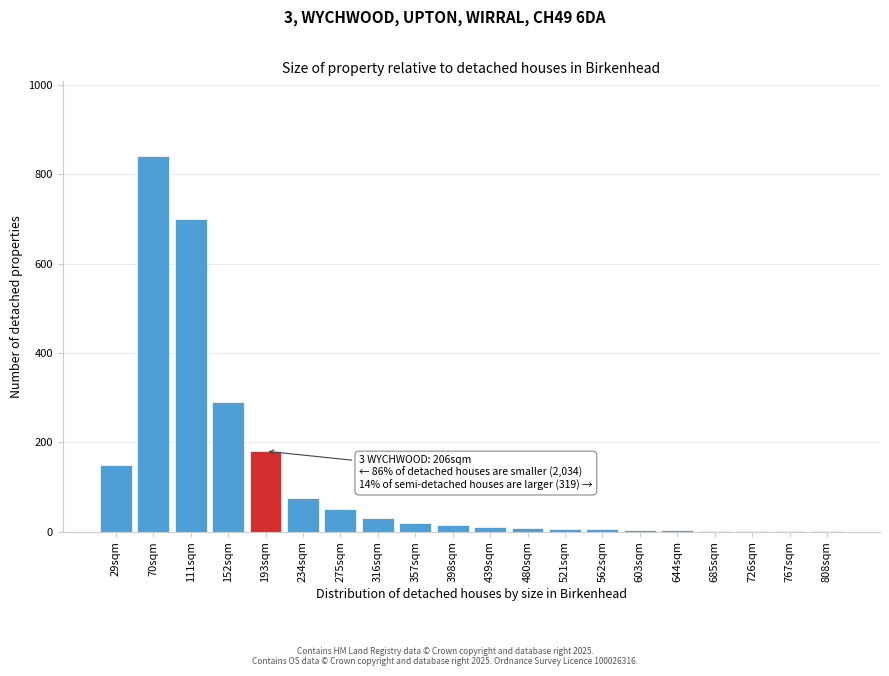

Which category has the highest value across all series?

70sqm